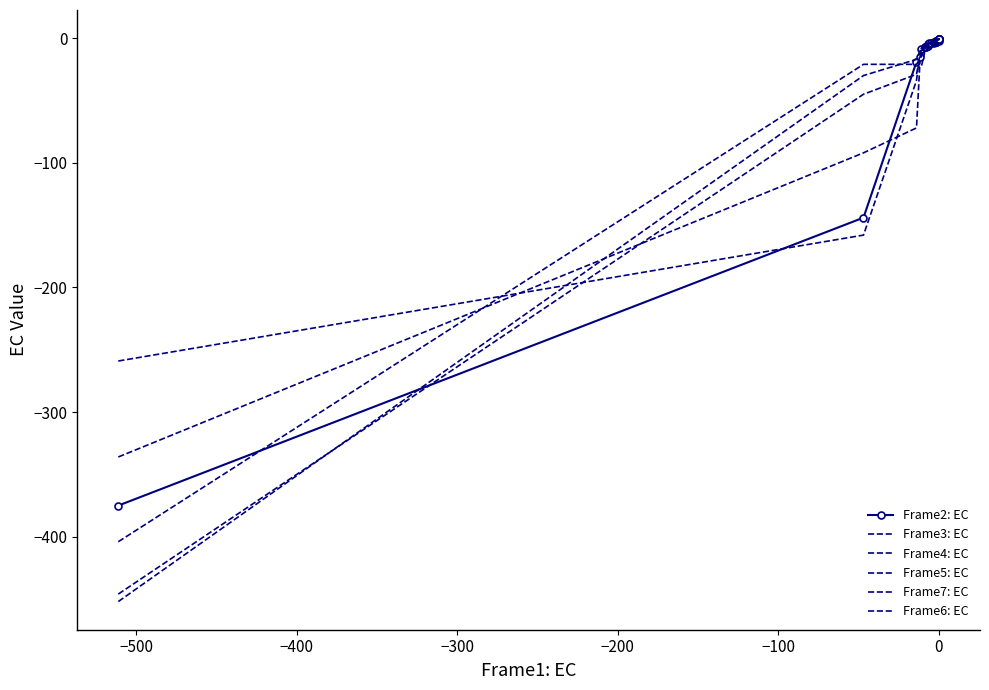

How many values in the Frame2: EC series are below -2?

19